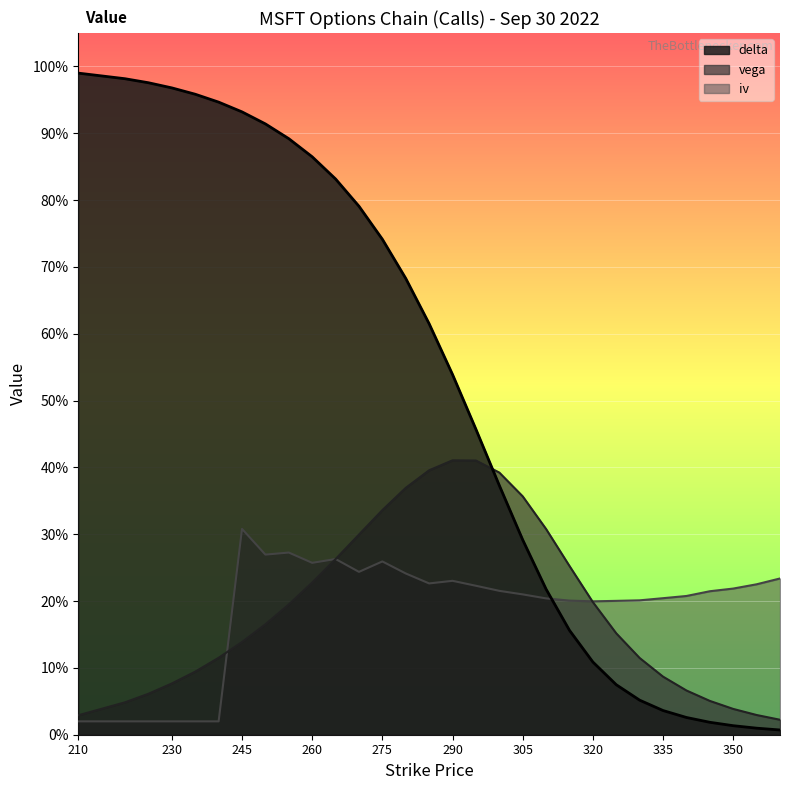

Is the value of delta at 345 greater than the value of iv at 210?

No